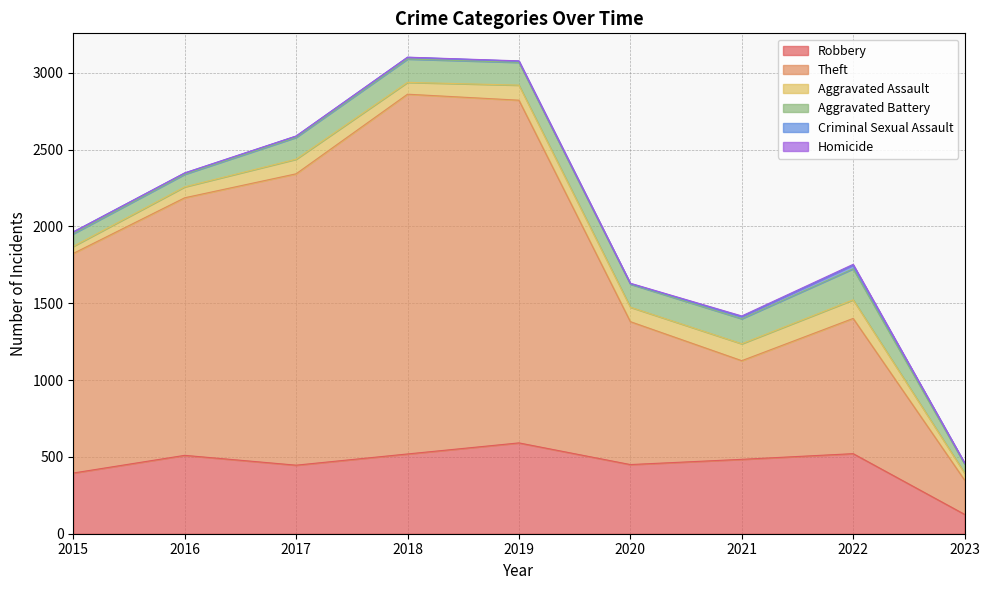

What is the average value of the Homicide series?

2